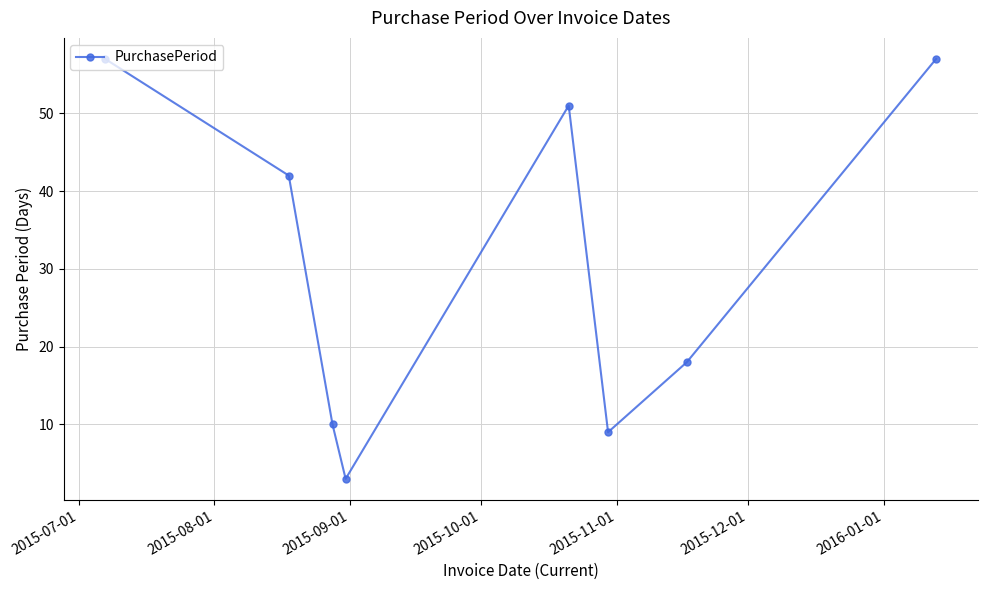

How many interior local peaks (higher than both neighbors) does the data have?

1